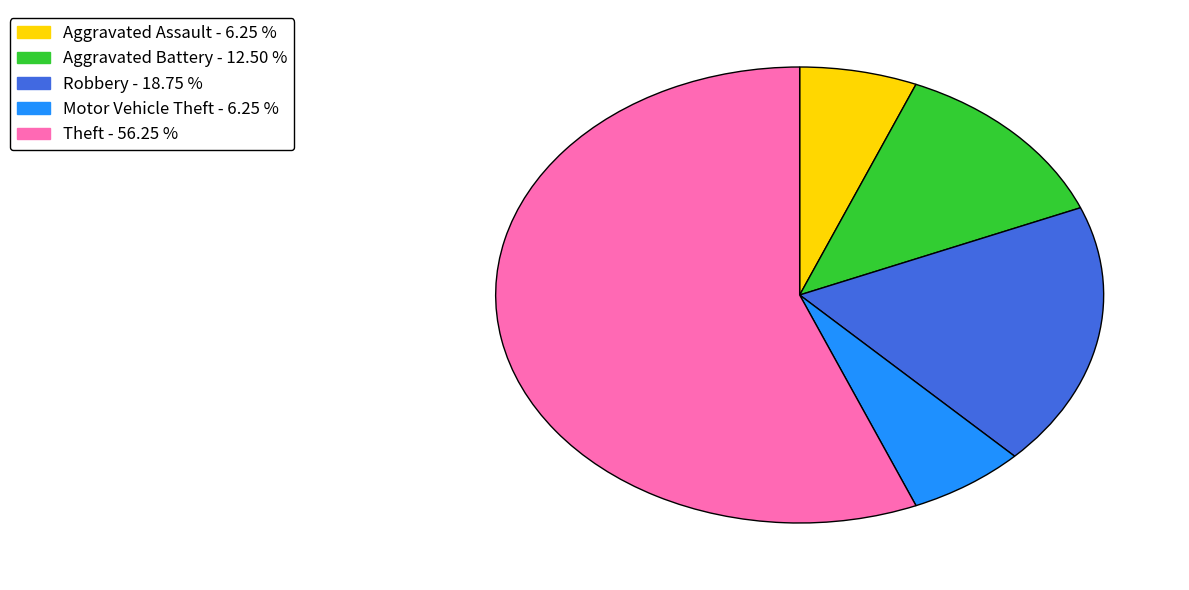

Which category has the biggest portion of the pie?

Theft